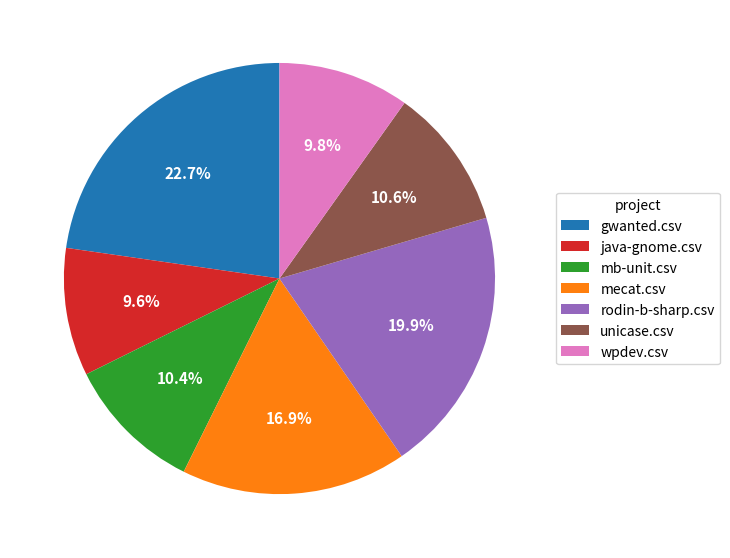

Is the sum of java-gnome.csv and wpdev.csv greater than half?

No